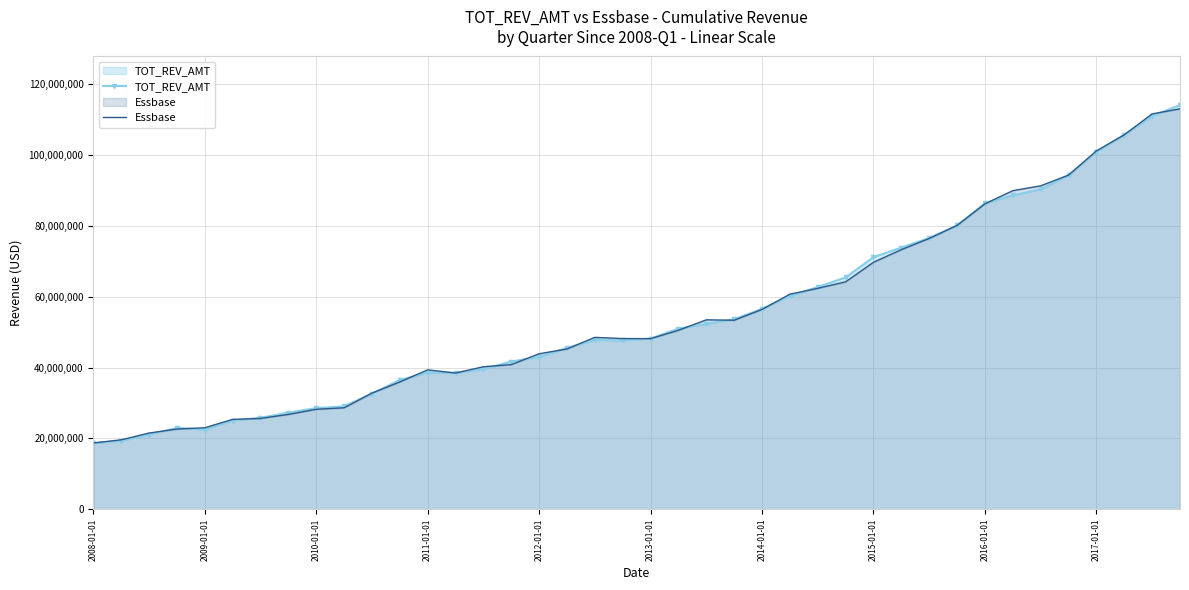

What position from the right is 22?

18